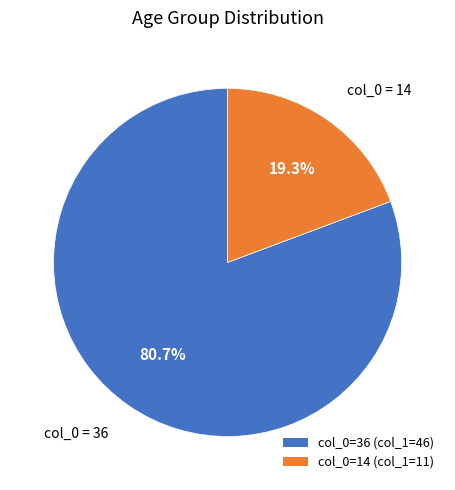

To the nearest percent, what is the average slice percentage?

50%